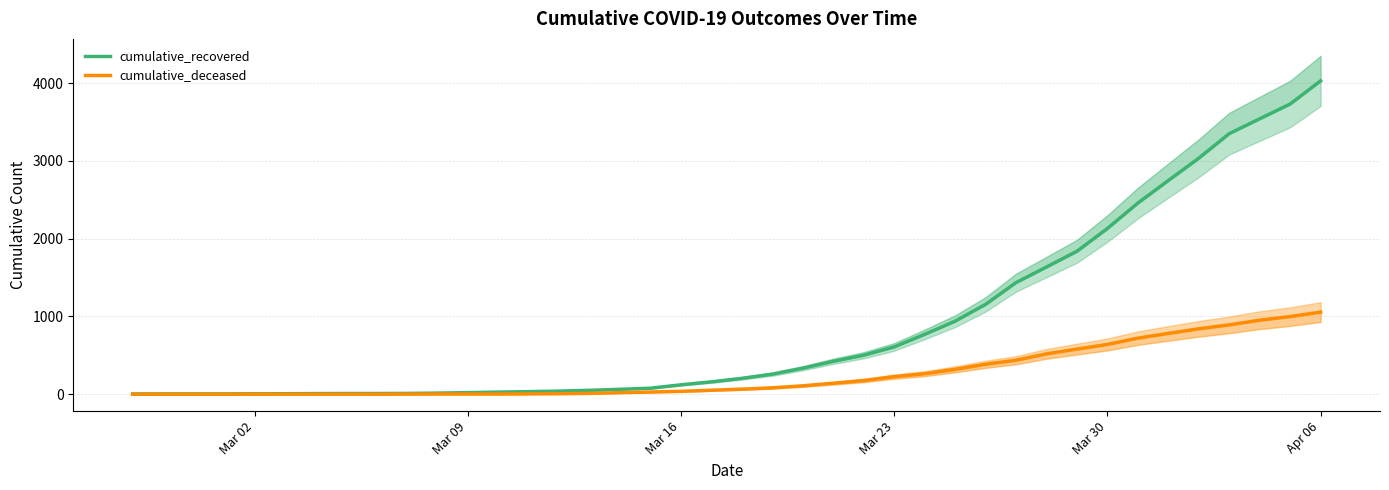

Does the chart have visible grid lines?

Yes